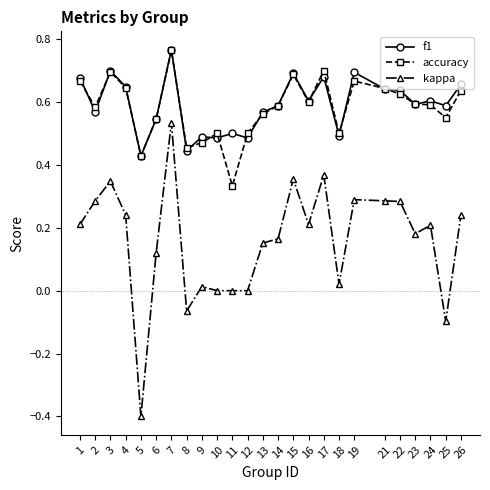

The value of f1 at 23 is 0.8. True or false?

False